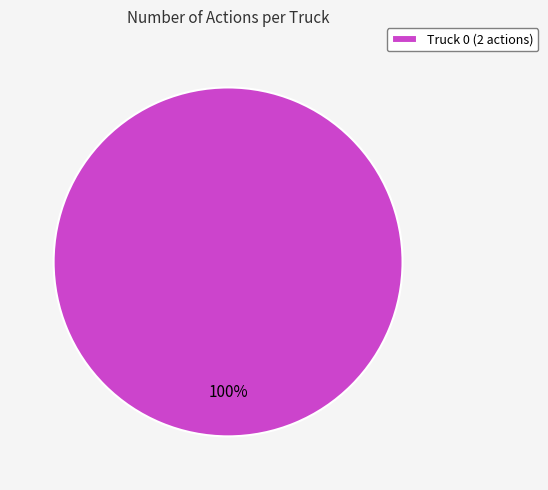

Does any single category account for the majority?

Yes